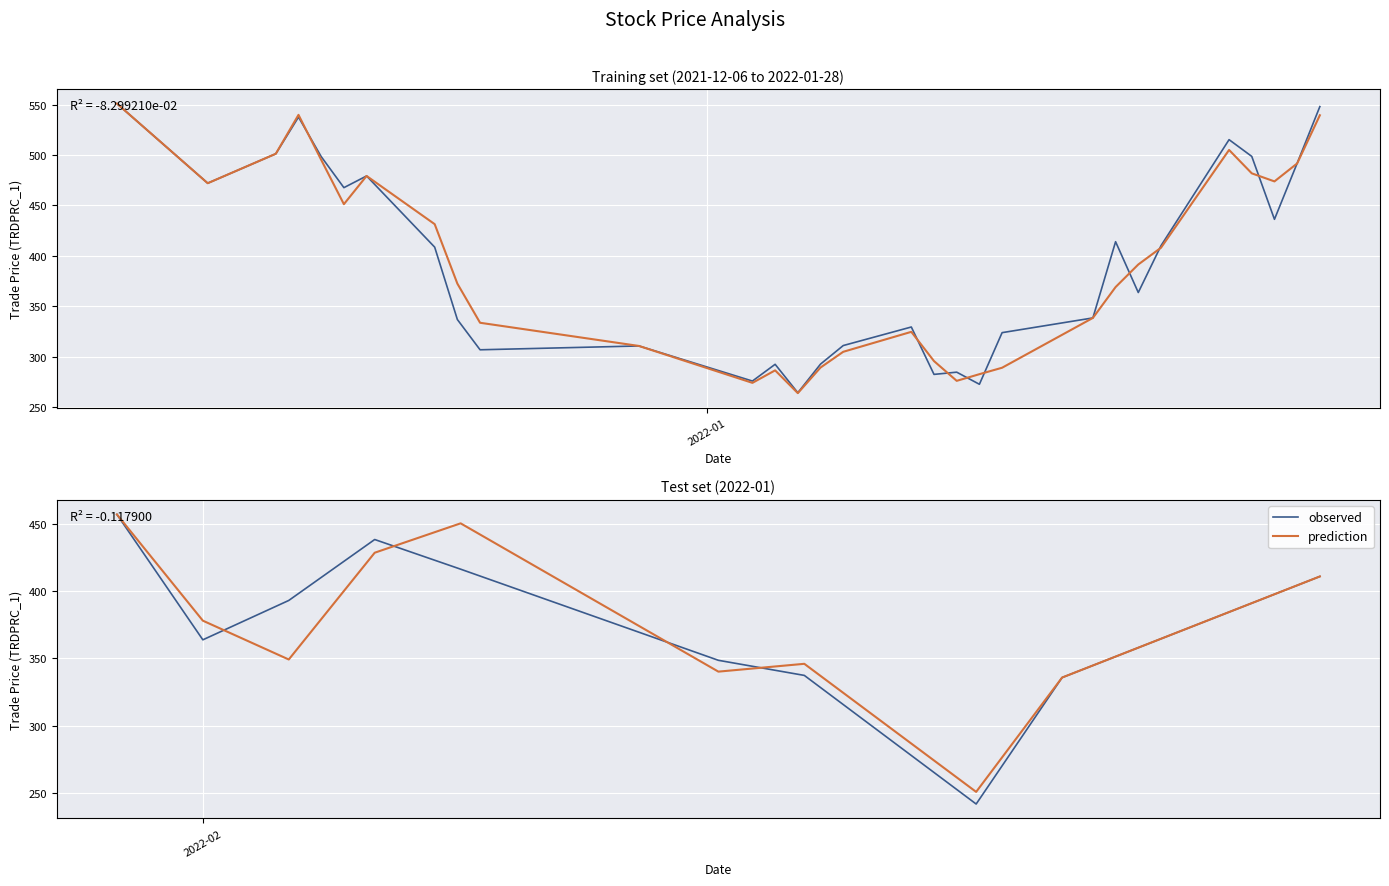

At which category is the sum across all series the highest?

2022-01